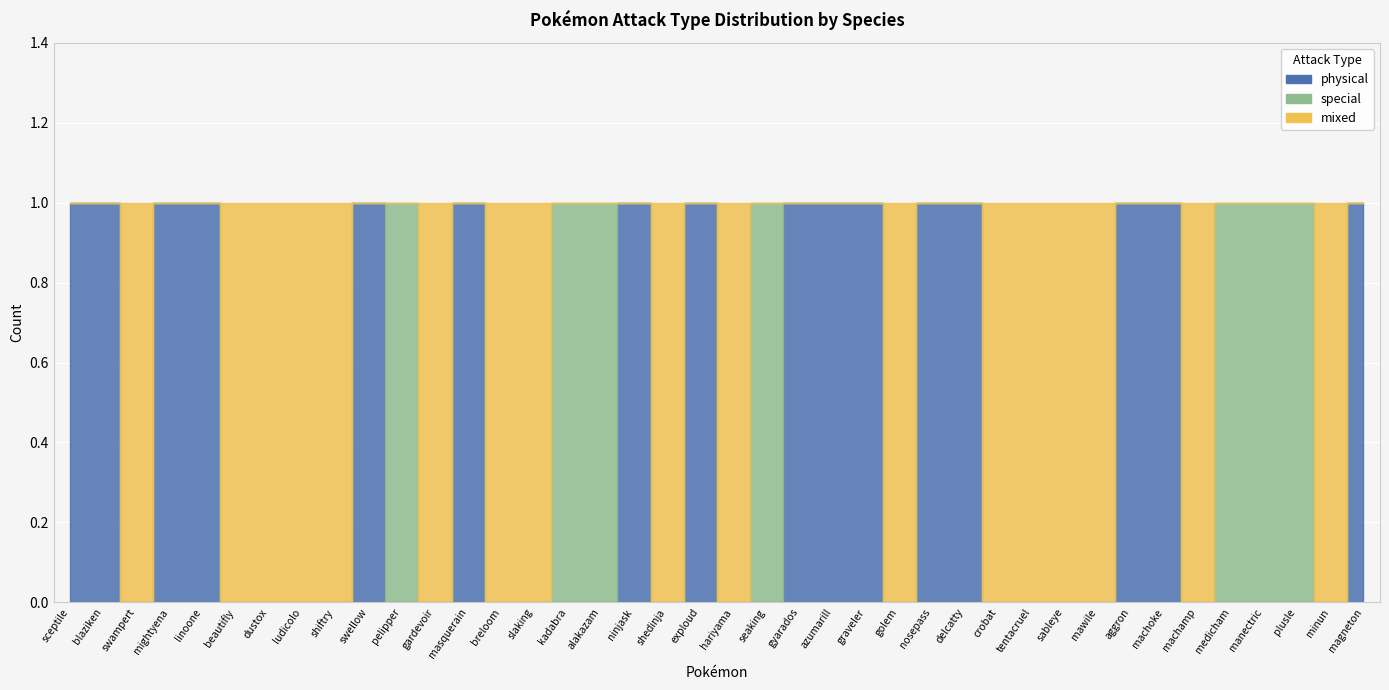

Is the value of mixed at nosepass greater than the value of physical at gyarados?

No